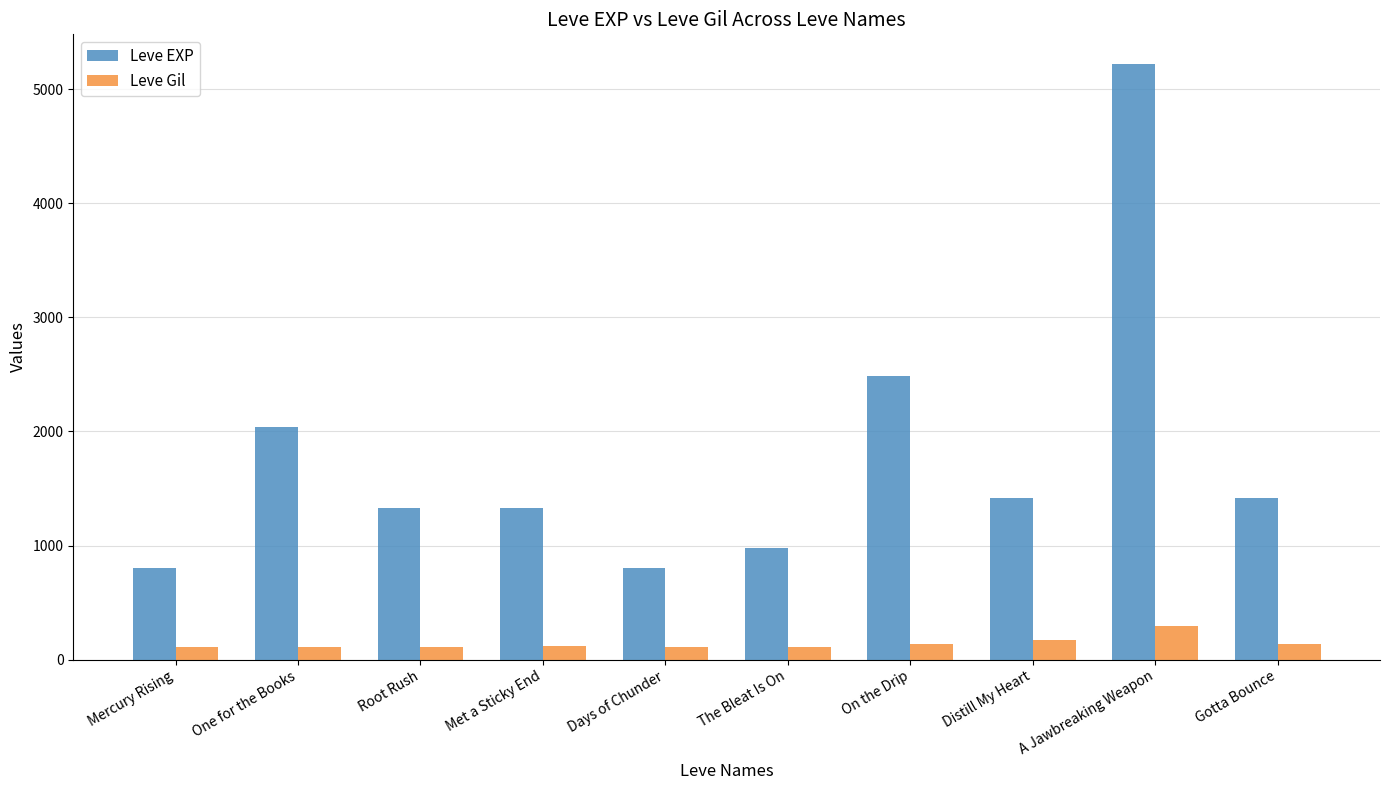

What are all the series names shown in the legend?

Leve EXP, Leve Gil